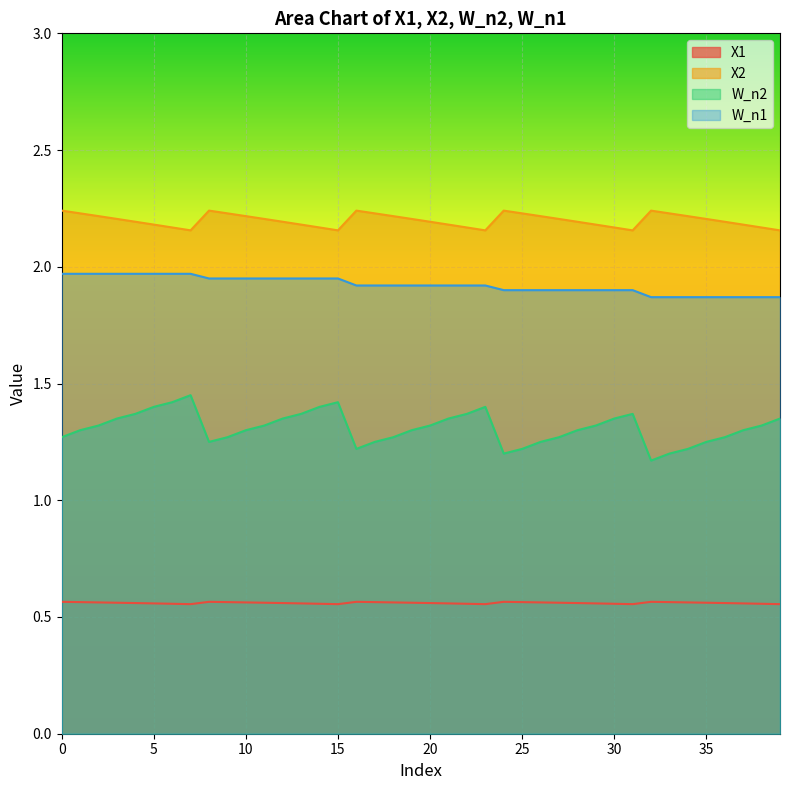

Which series has the largest total across all categories?

X2